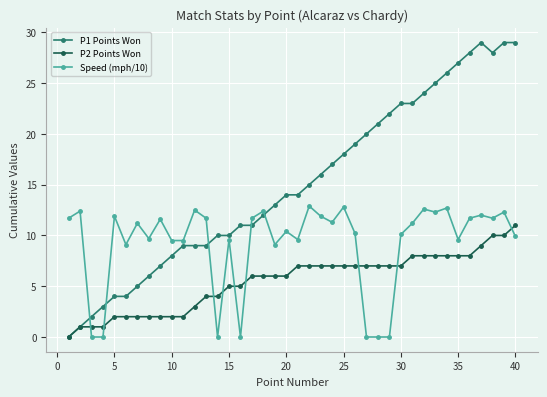

Which series has the largest total across all categories?

P1 Points Won